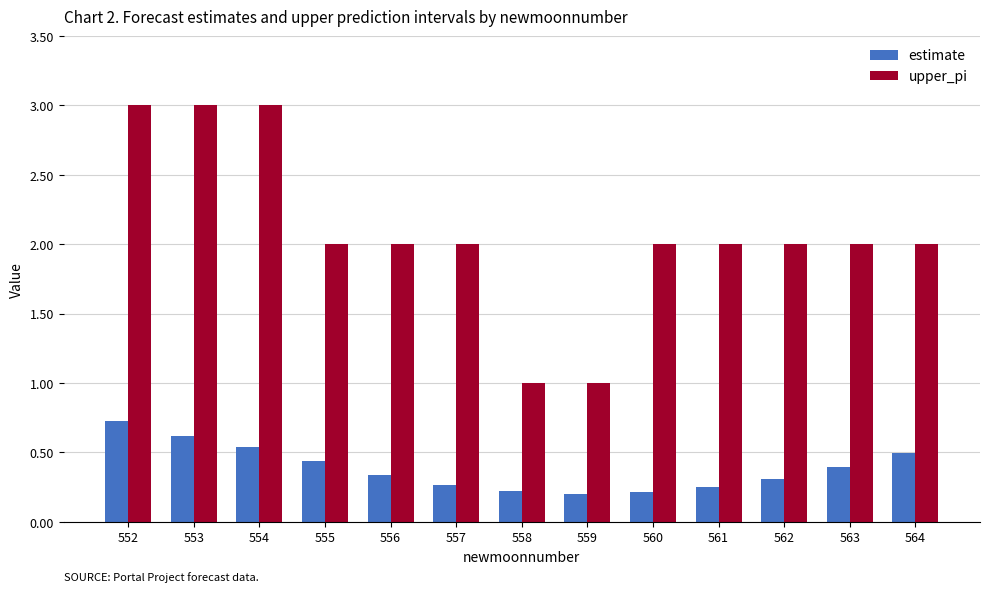

The estimate series shows 0.6 at 553. True or false?

True